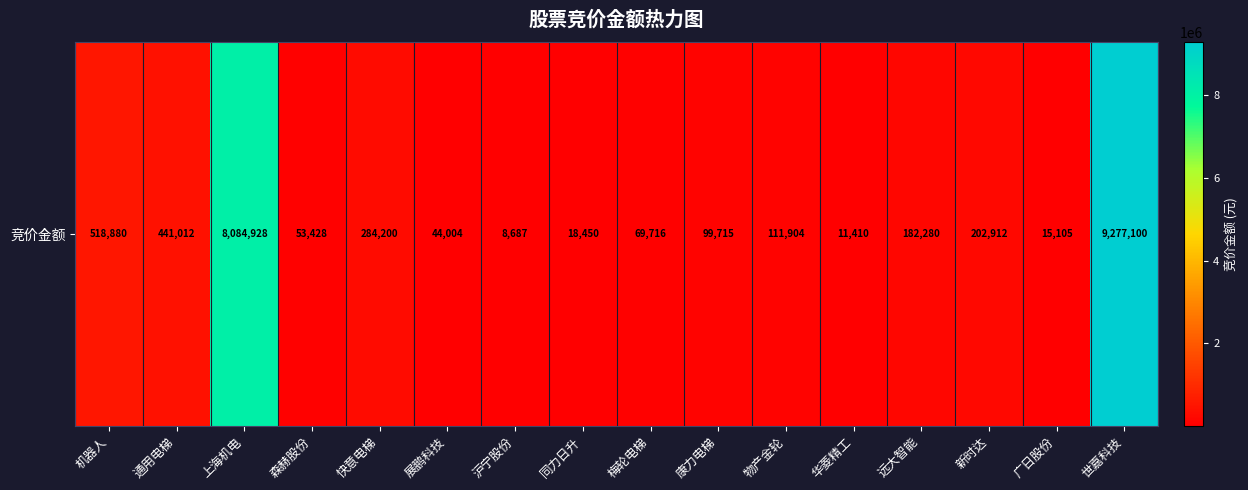

Rank the categories by value from highest to lowest.

世嘉科技, 上海机电, 机器人, 通用电梯, 快意电梯, 新时达, 远大智能, 物产金轮, 康力电梯, 梅轮电梯, 森赫股份, 展鹏科技, 同力日升, 广日股份, 华菱精工, 沪宁股份